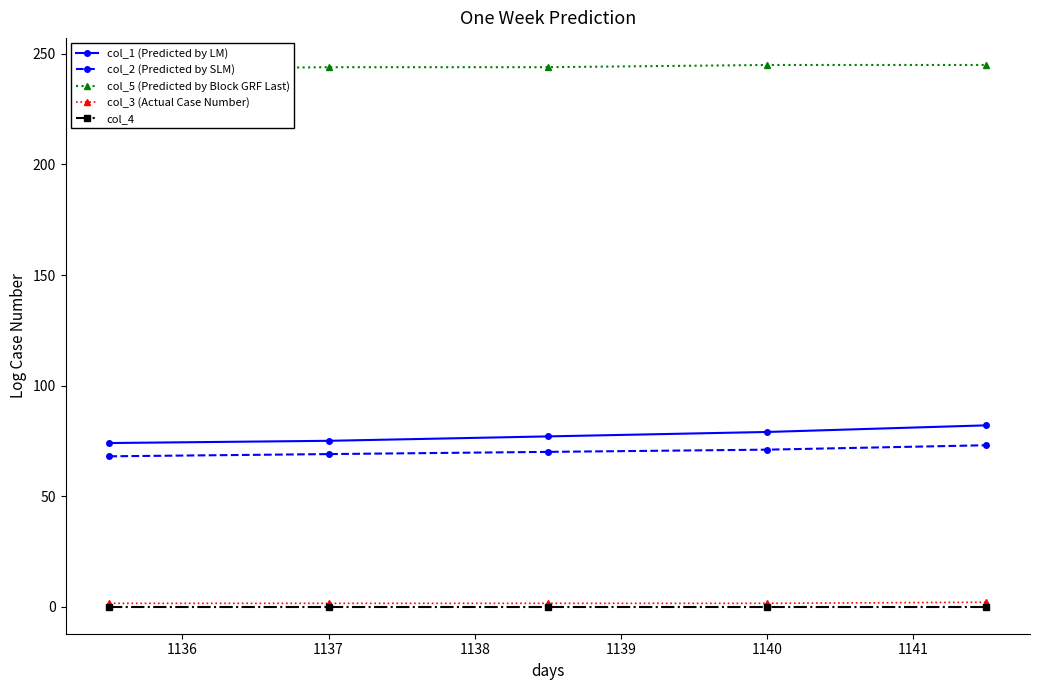

Is the value of col_3 (Actual Case Number) at 1140 greater than the value of col_2 (Predicted by SLM) at 1140?

No